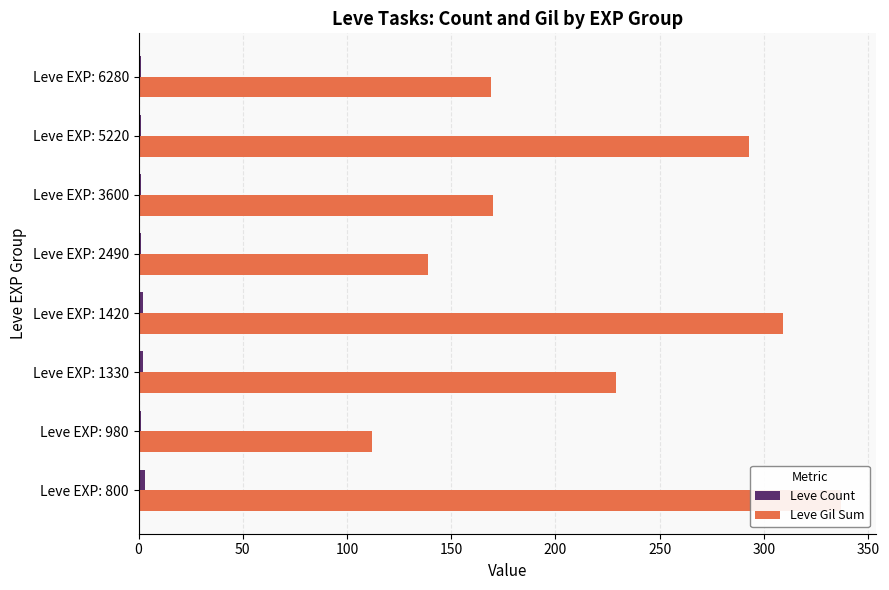

Reading left to right, list all the values displayed in this chart.

Leve Count: 3	1	2	2	1	1	1	1
Leve Gil Sum: 337	112	229	309	139	170	293	169